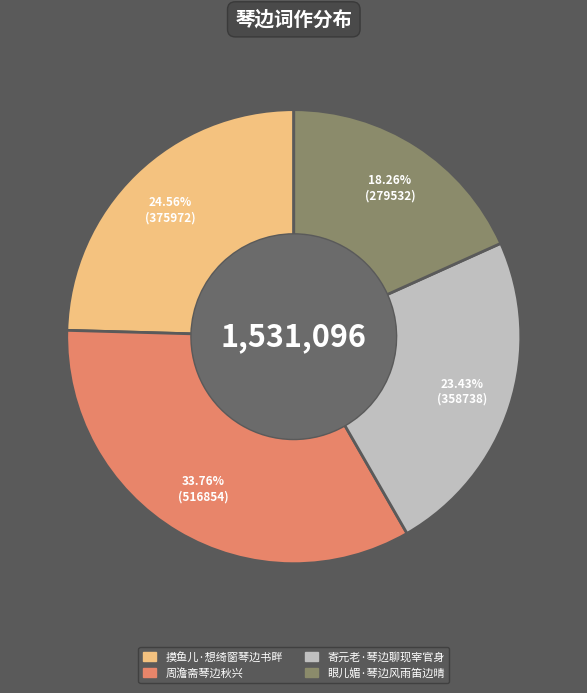

What percentage is NOT represented by 周澹斋琴边秋兴?

66.2%